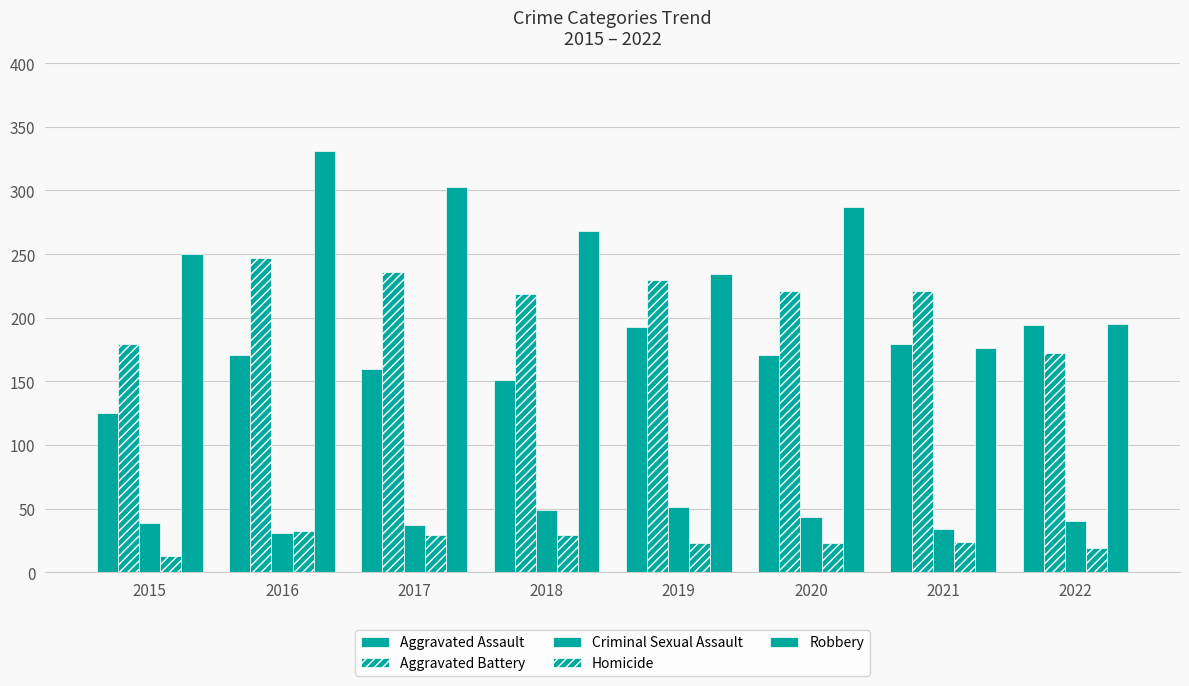

List the series in order of their peak value, highest first.

Robbery, Aggravated Battery, Aggravated Assault, Criminal Sexual Assault, Homicide